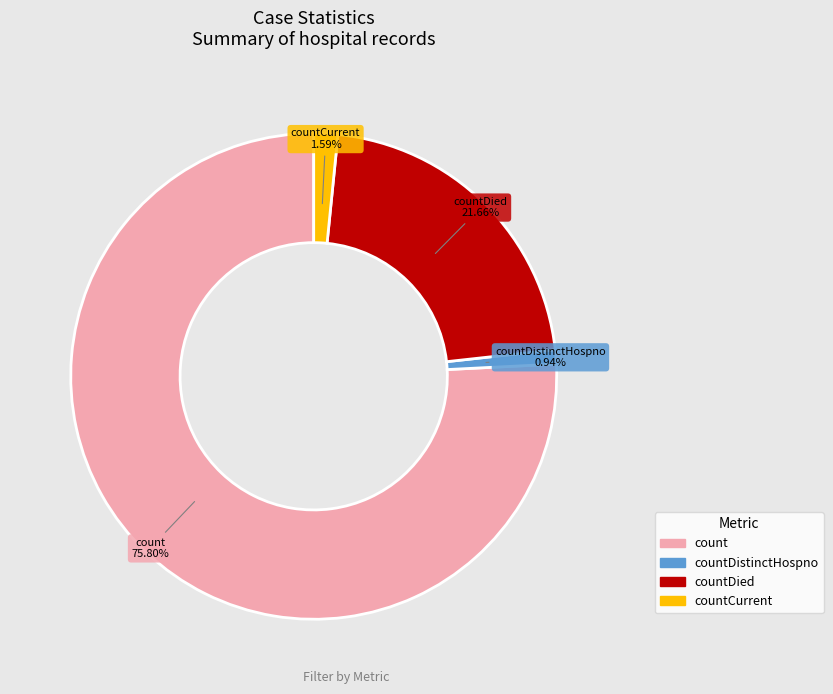

Is there a majority slice in this chart?

Yes